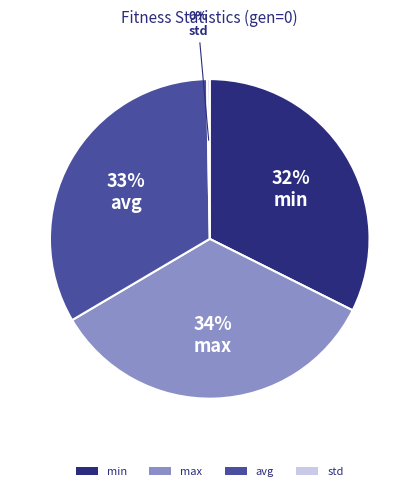

Is it true that min is 44% of the pie?

False